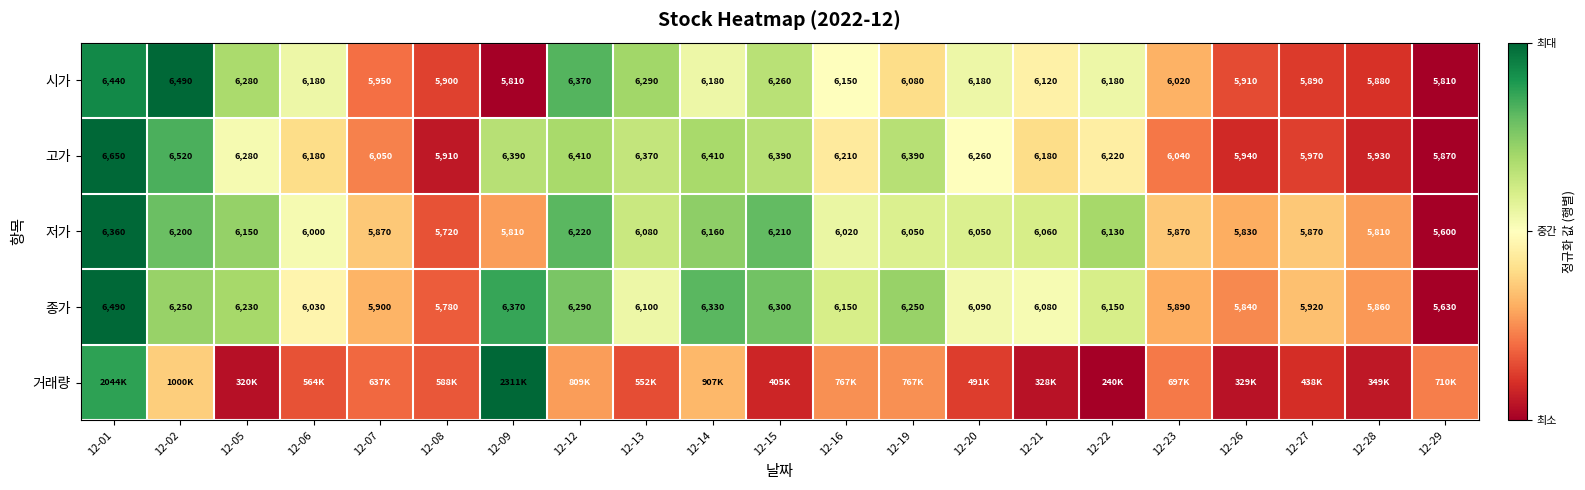

At how many categories does at least one series exceed 0?

21